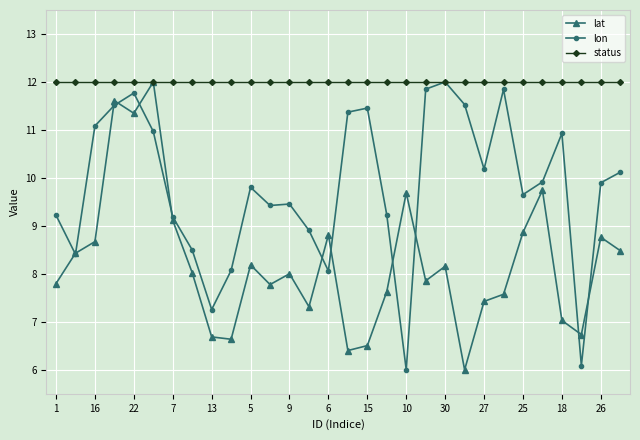

What is the maximum value shown in the chart?

12.0